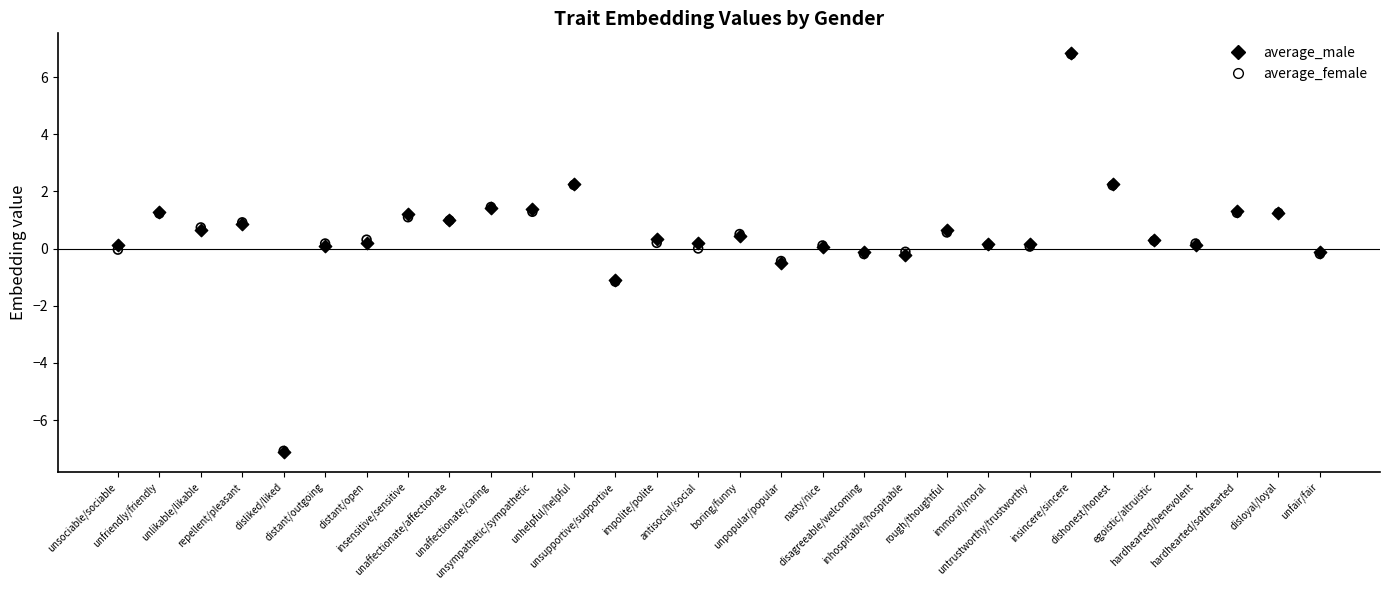

Which series has the largest Y range (max minus min)?

average_male